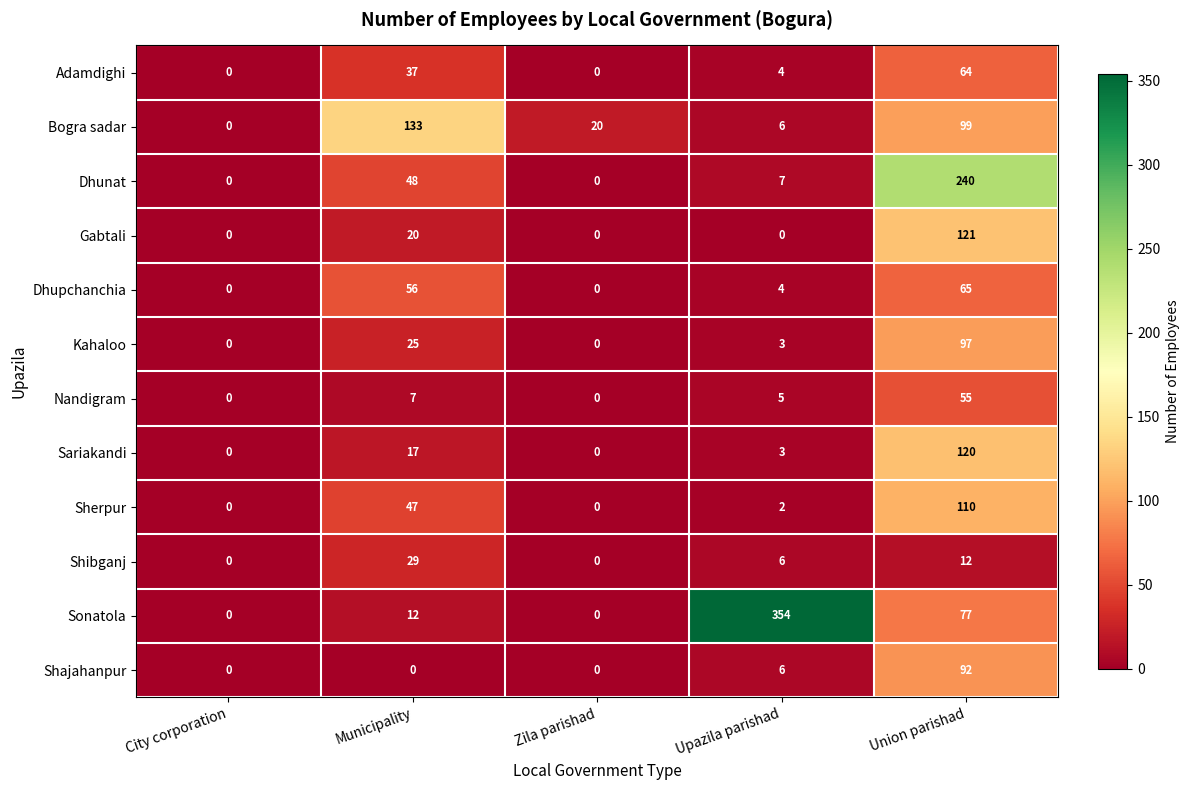

At which category is the sum across all series the highest?

Union parishad